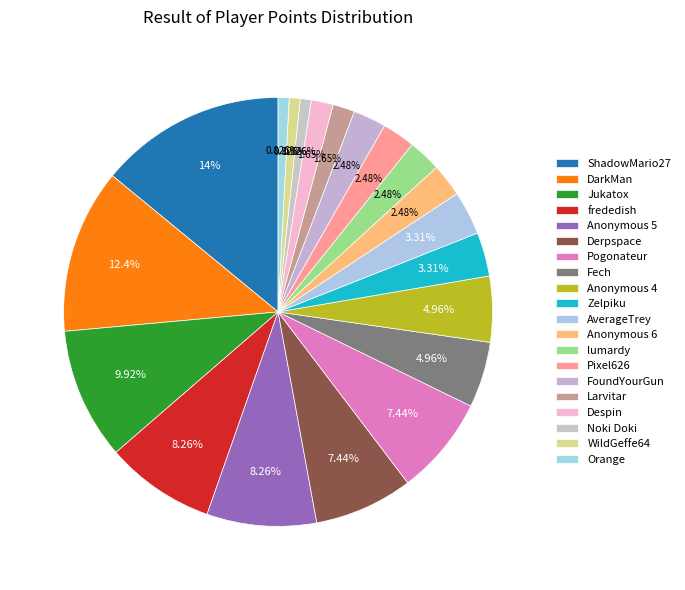

Which category has the biggest portion of the pie?

ShadowMario27